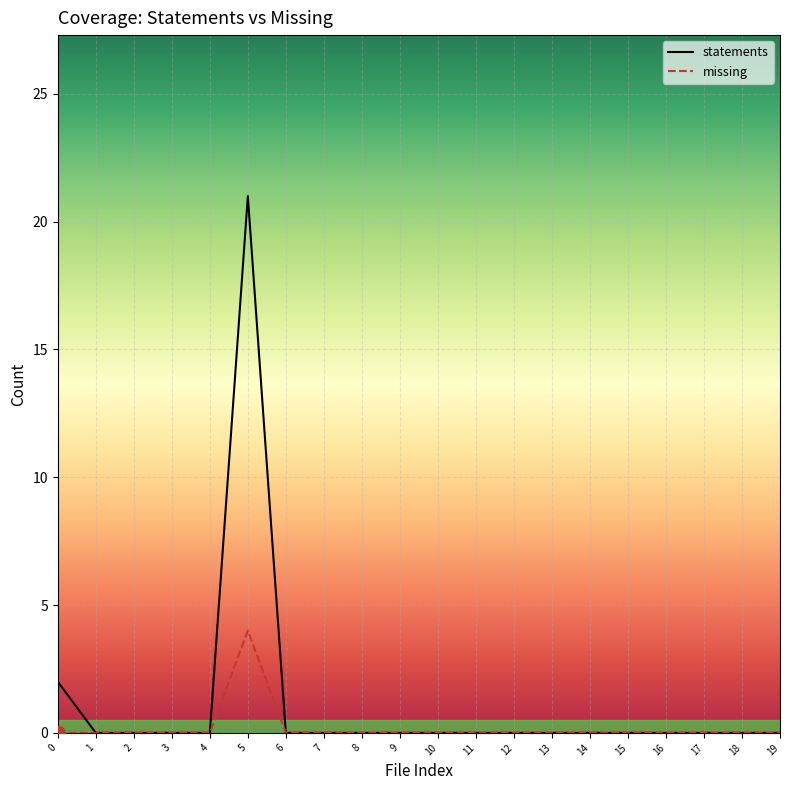

Between 14 and 15, which is larger?

14